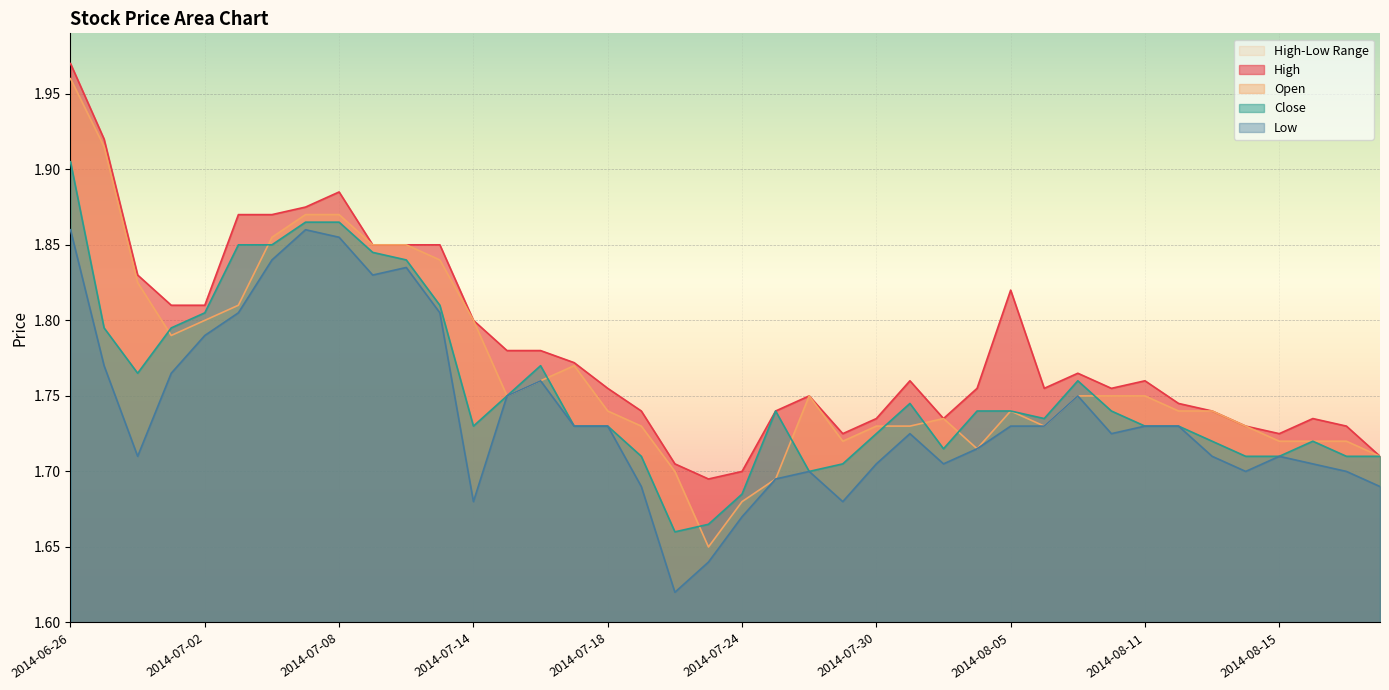

What is the difference between the Open values at 2014-06-26 and 2014-08-15?

0.2